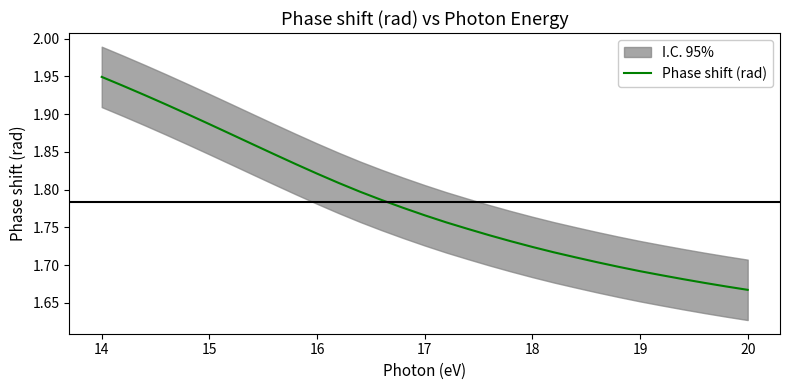

At which label does Phase shift (rad) reach its peak?

14